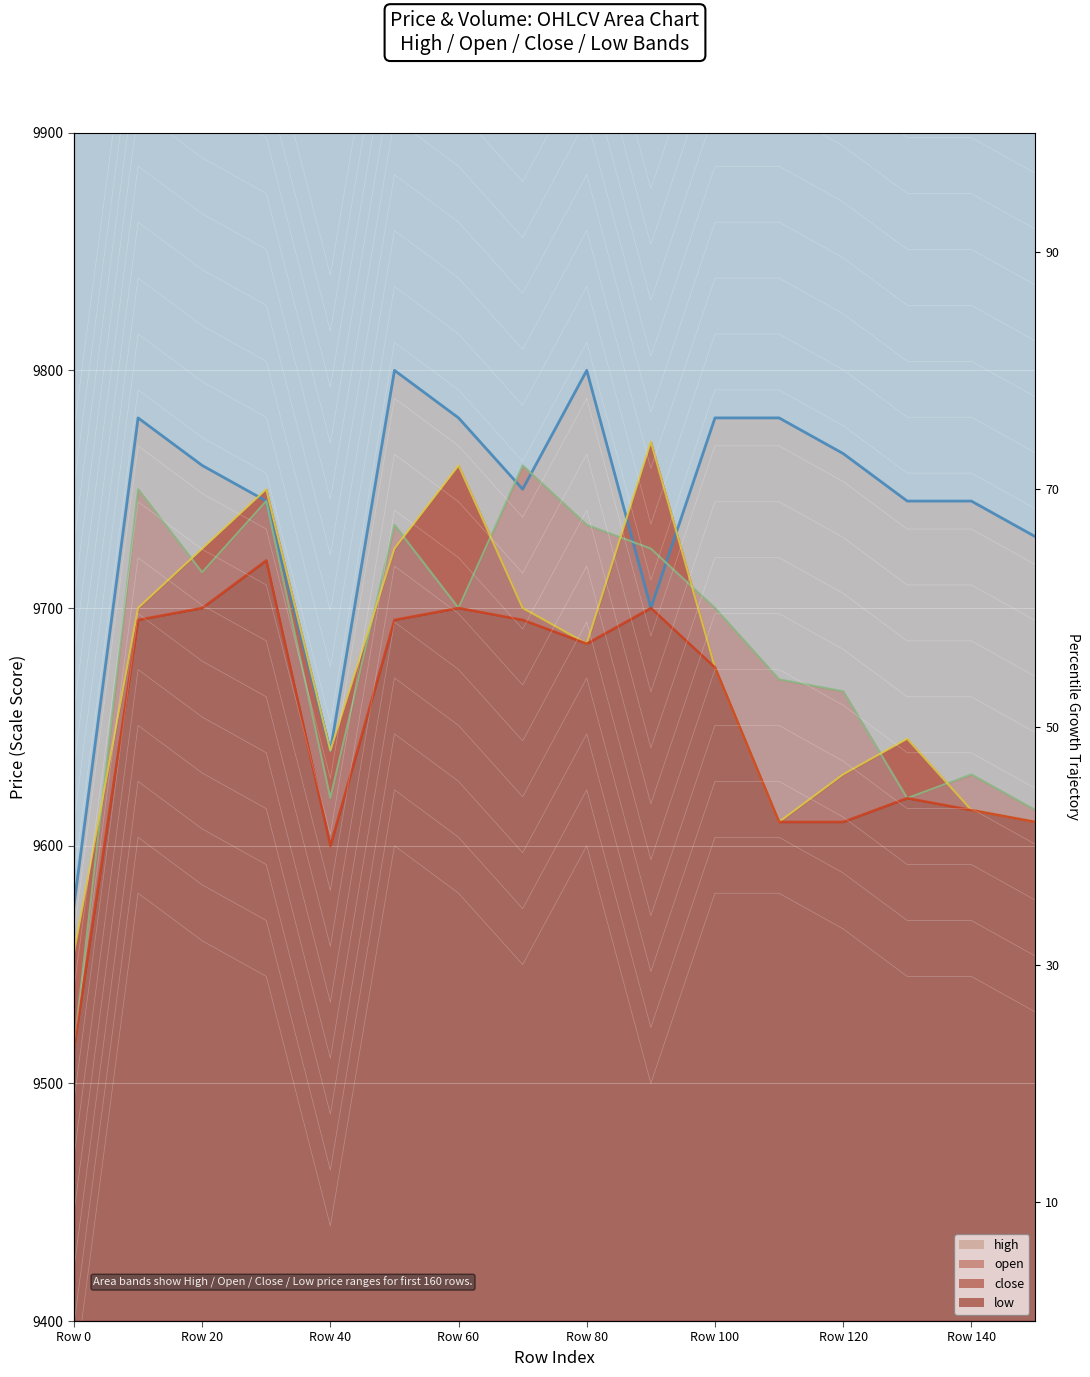

How many lines are shown in the chart?

4